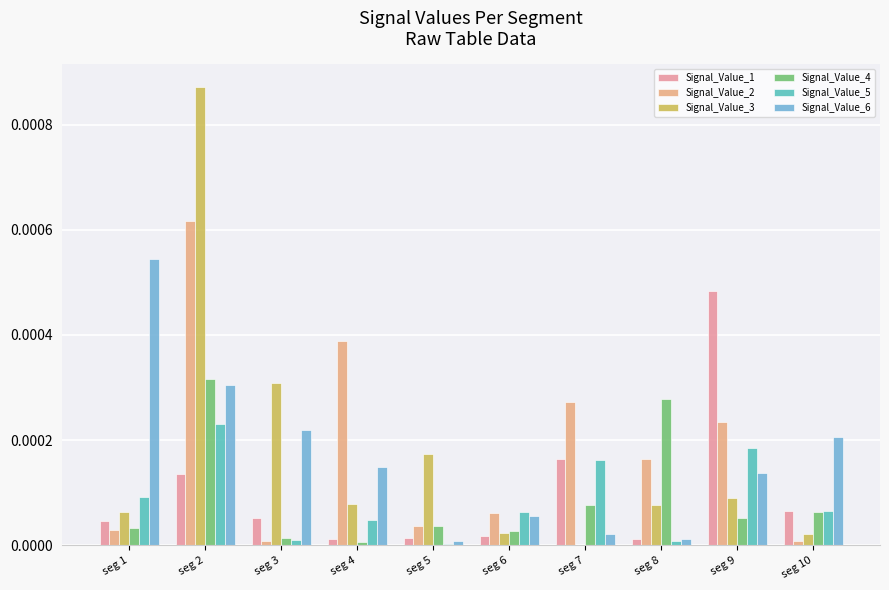

The value of Signal_Value_5 at seg 8 is 0.0. True or false?

True